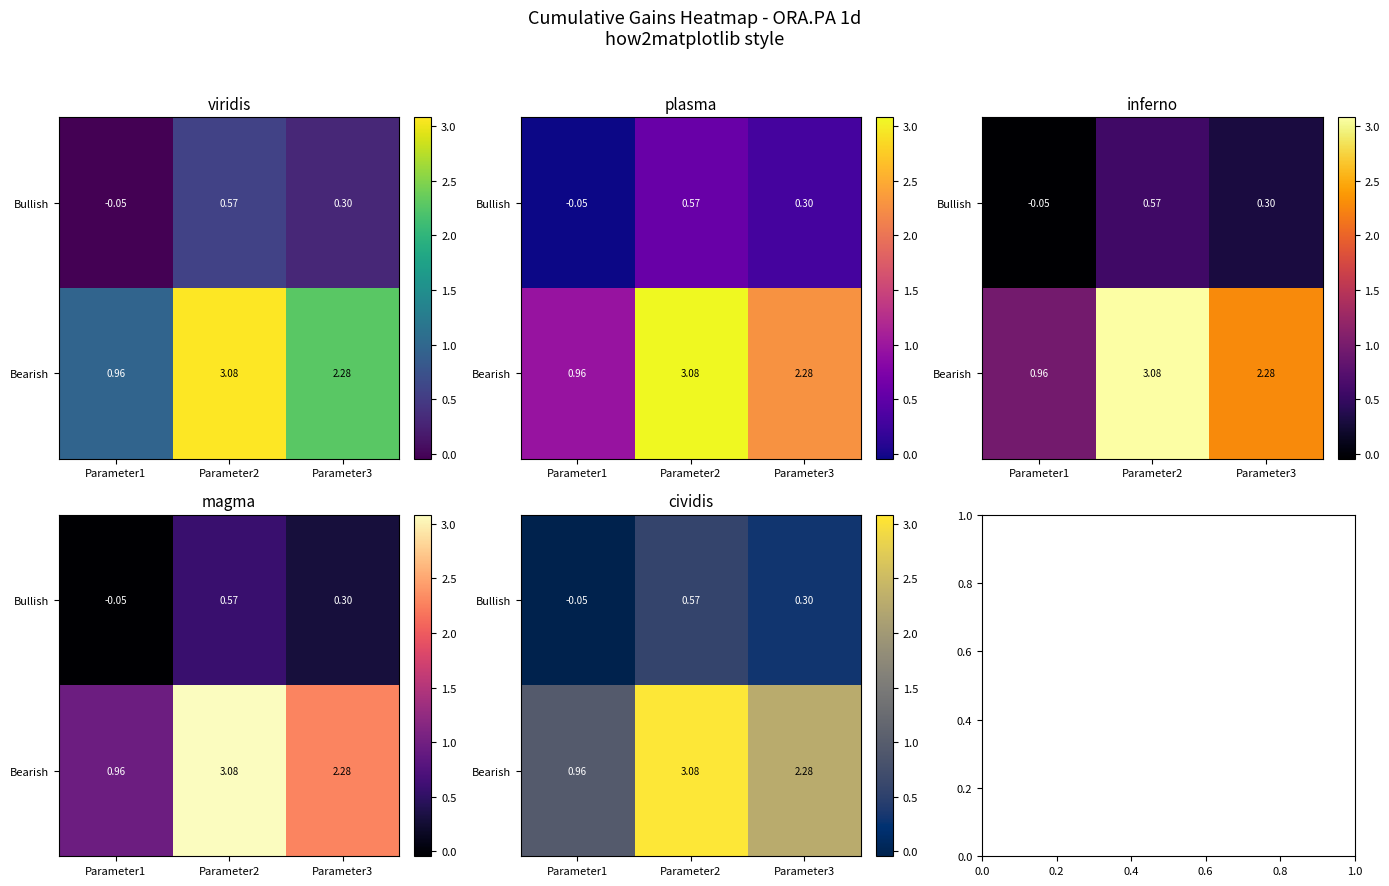

True or false: Bullish has a value of 0.6 at Parameter2.

True